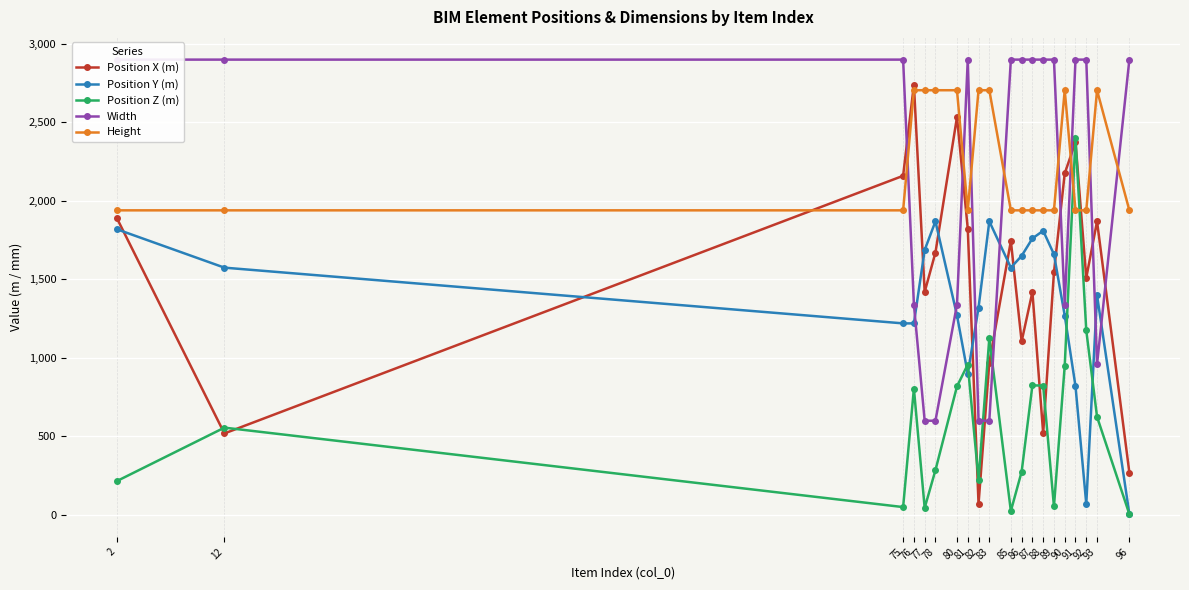

Where is Height nearest to the value 2322?

2